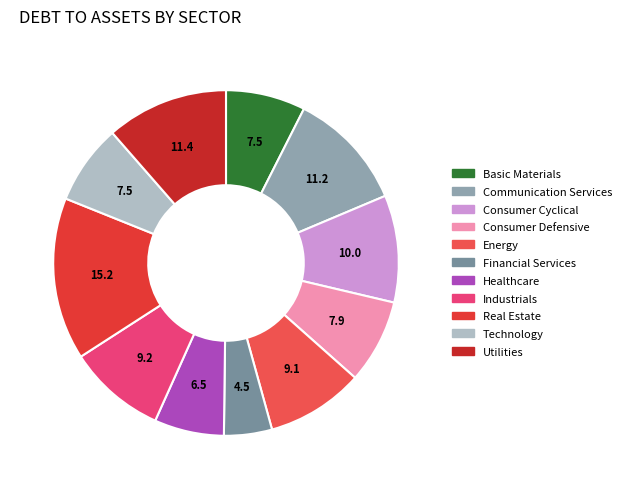

To the nearest percent, what is the difference between the largest and smallest slice percentages?

11%